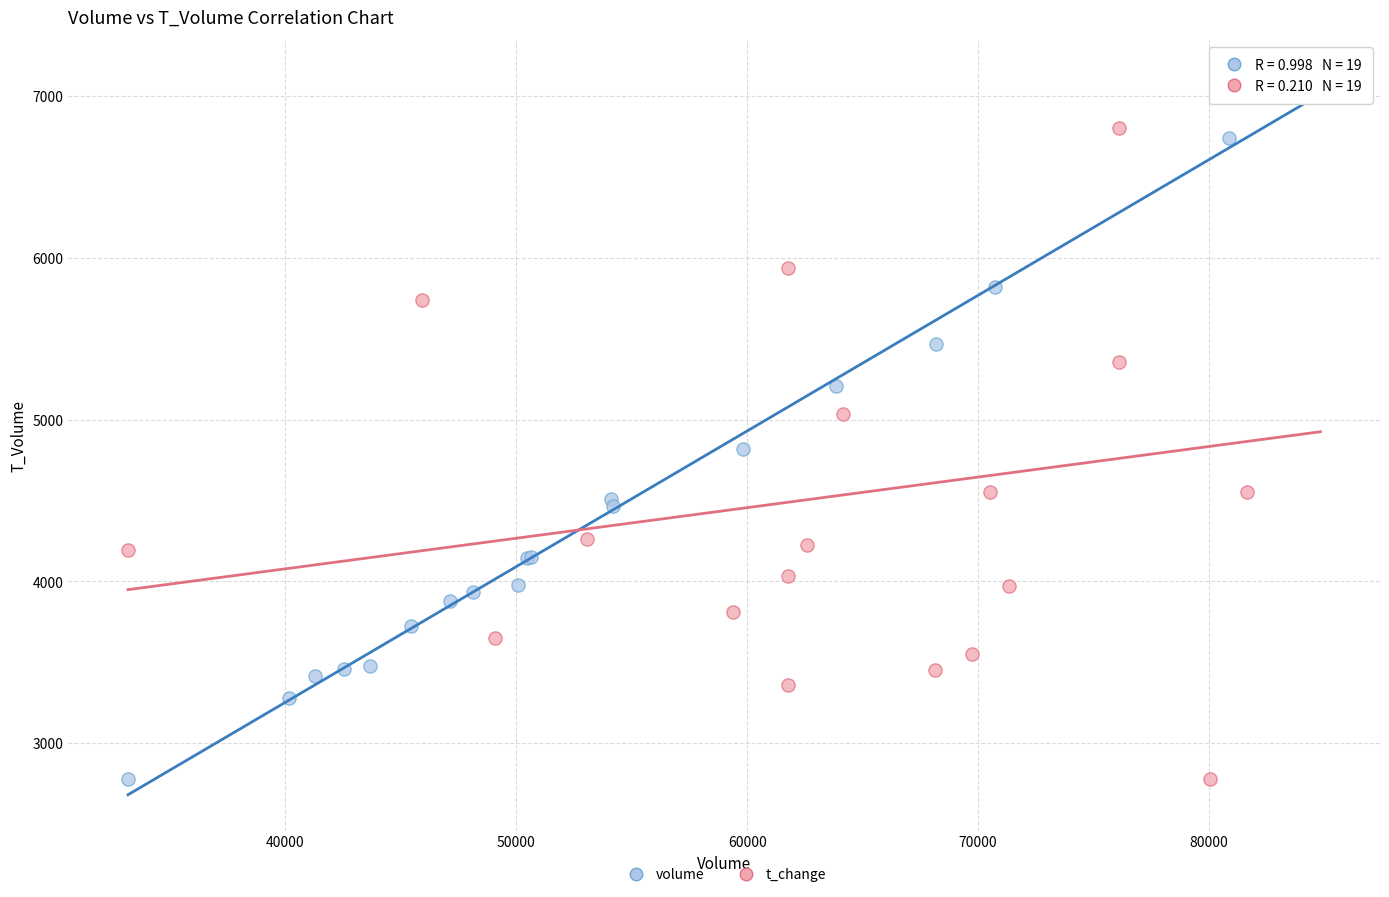

What are all the series names shown in the legend?

volume, t_change